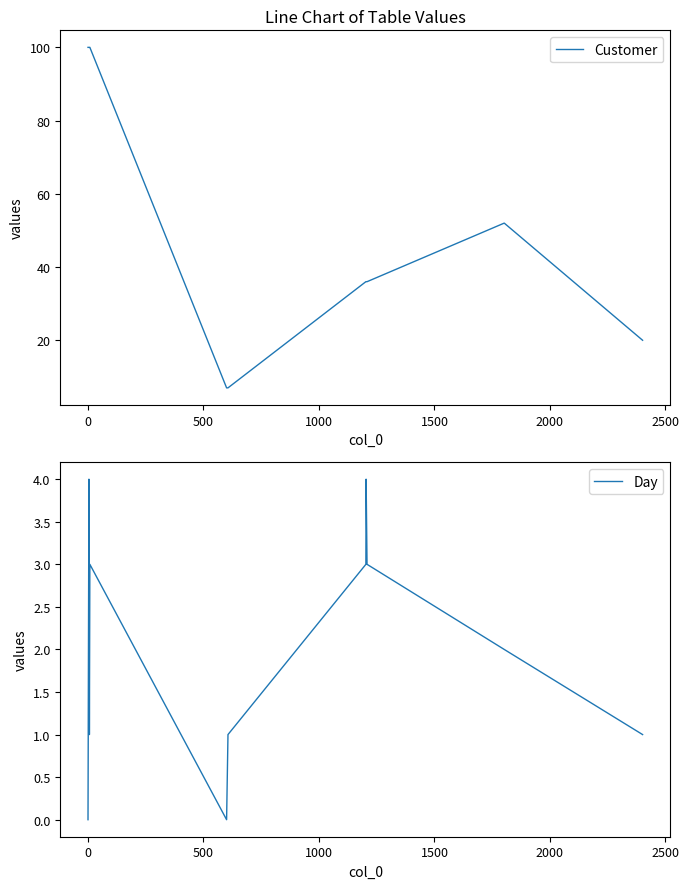

What is the minimum value for Customer?

7